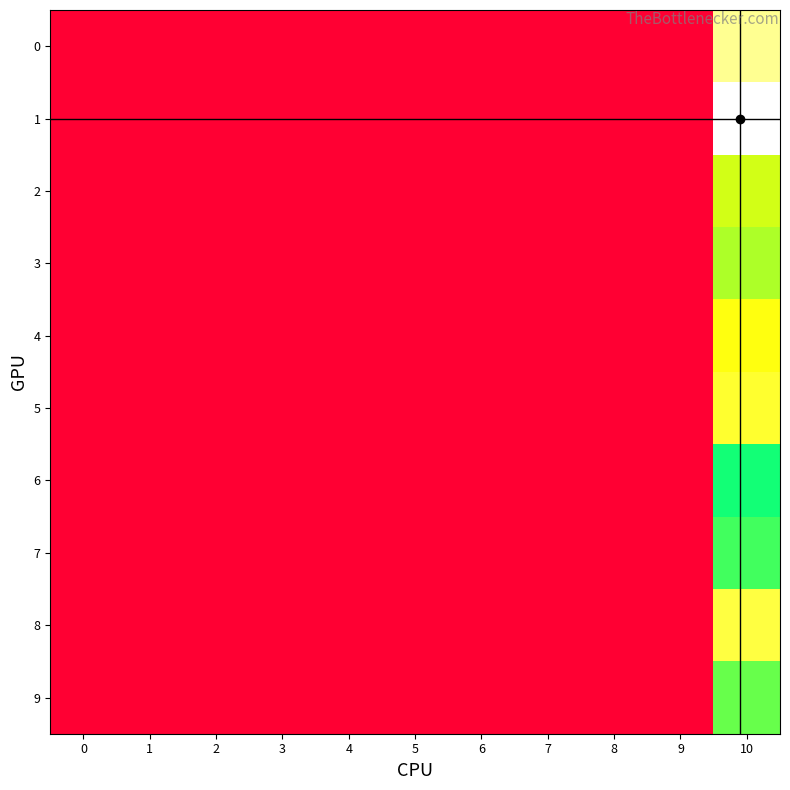

At how many categories does at least one series exceed 0?

1